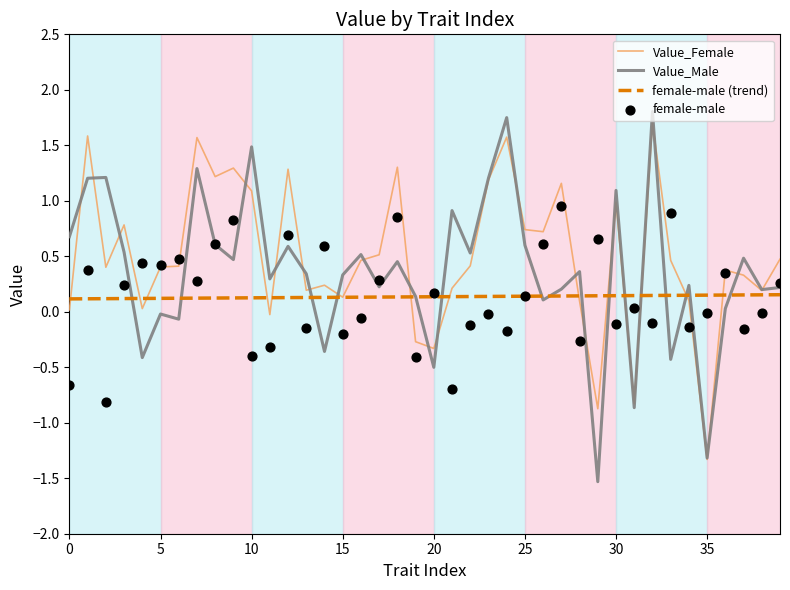

Which series contains the highest Y value?

Value_Male